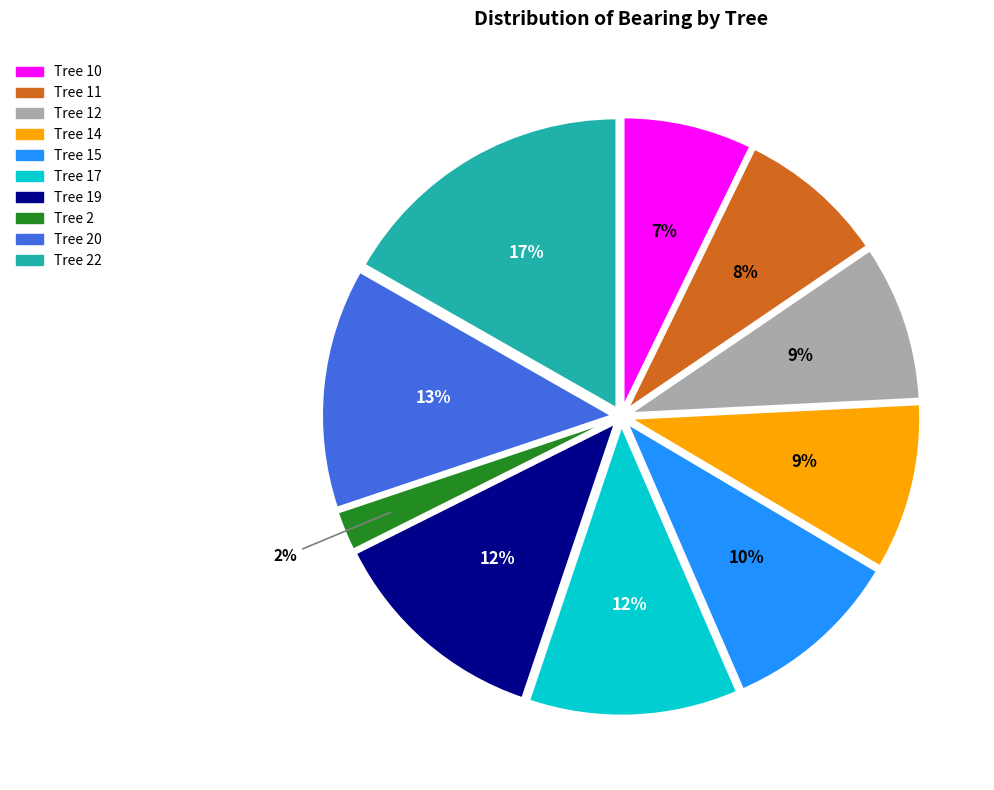

What percentage is the Tree 19 slice, to the nearest percent?

12%